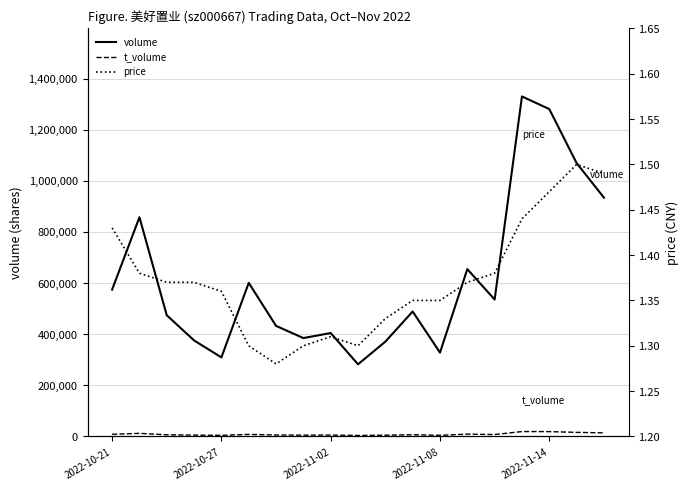

How many lines are shown in the chart?

3